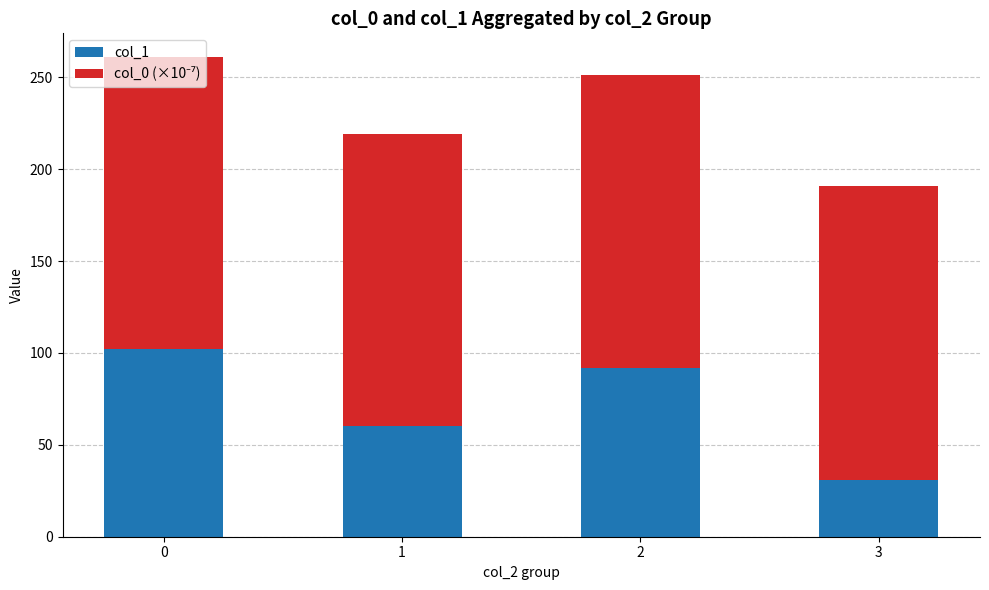

Is it true that col_1 equals 31.0 at 3?

True